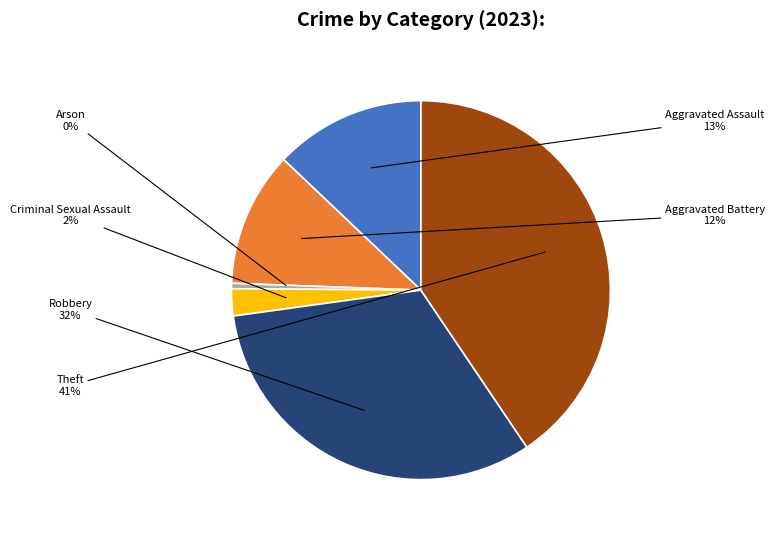

True or false: Aggravated Assault accounts for 13% of the total.

True